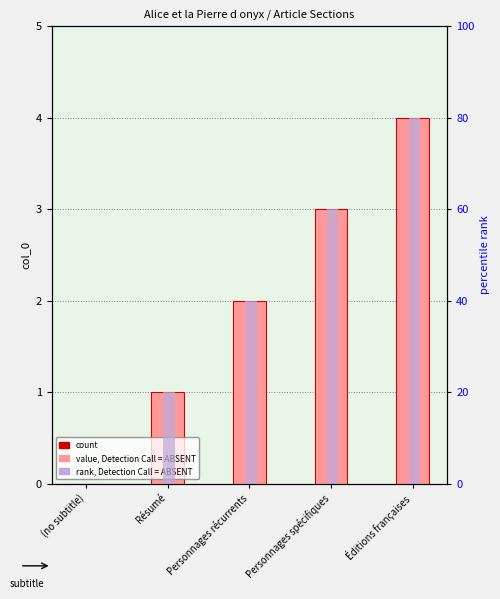

List the labels in order of rank, Detection Call = ABSENT value, smallest first.

(no subtitle), Résumé, Personnages récurrents, Personnages spécifiques, Éditions françaises